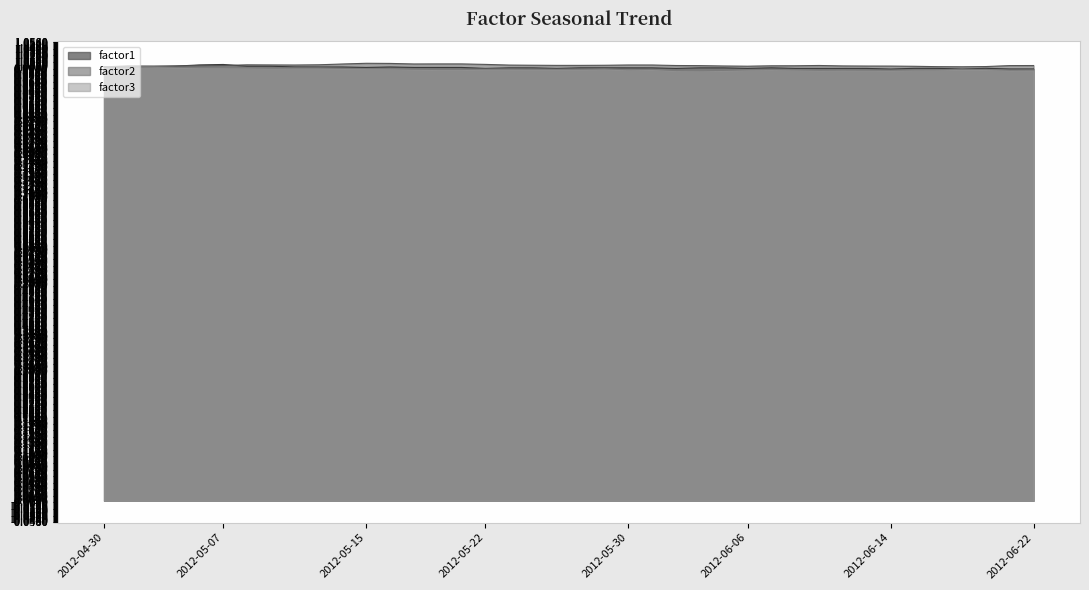

True or false: factor2 and factor3 intersect in this chart.

True